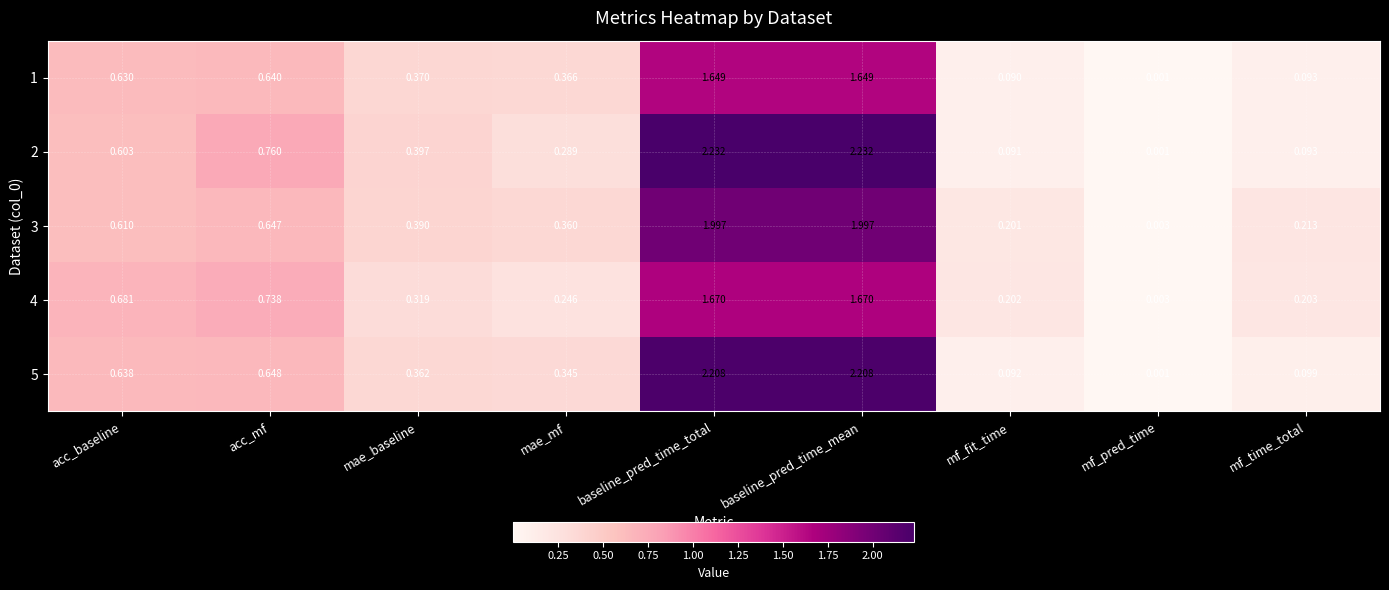

Which category has the lowest value across all series?

mf_pred_time